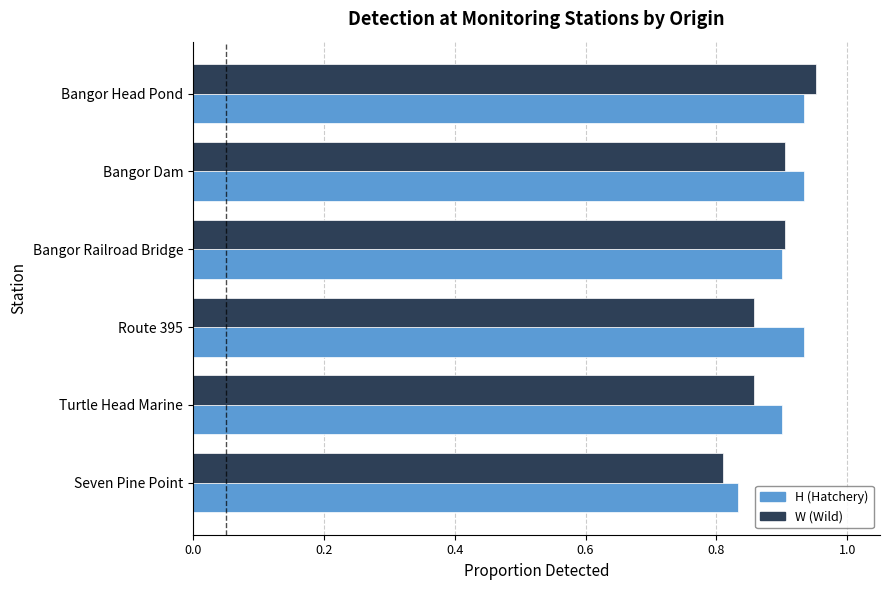

How many categories are shown in the chart?

6